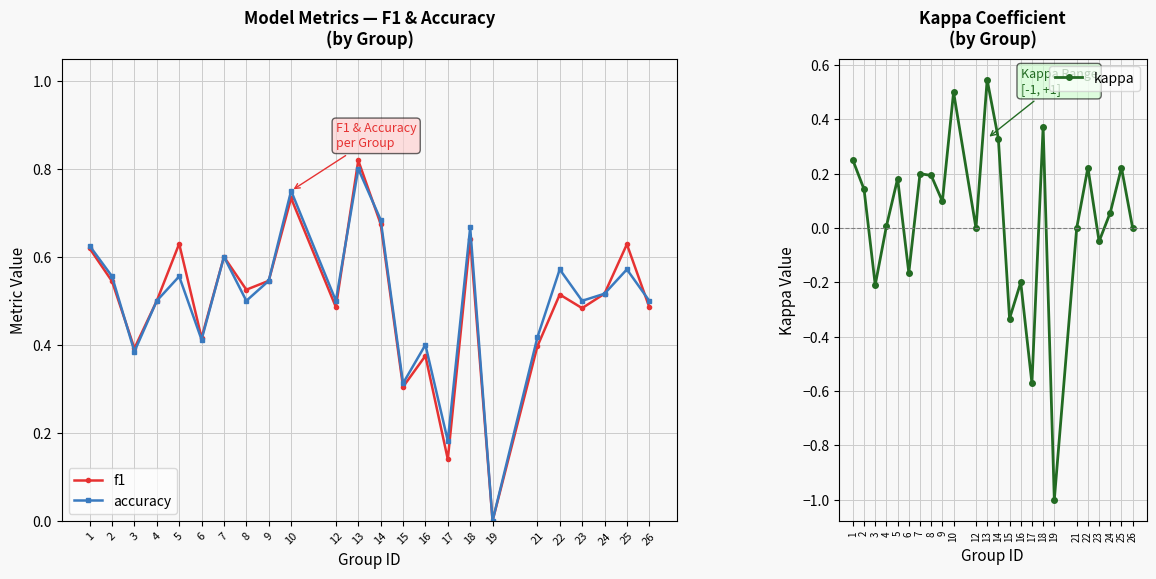

How many lines are shown in the chart?

3